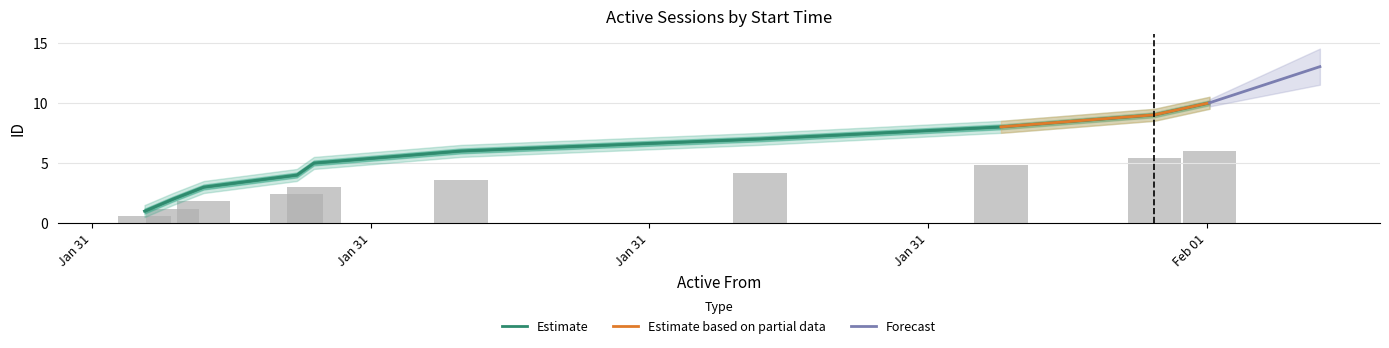

What is the average value of the id series?

5.5